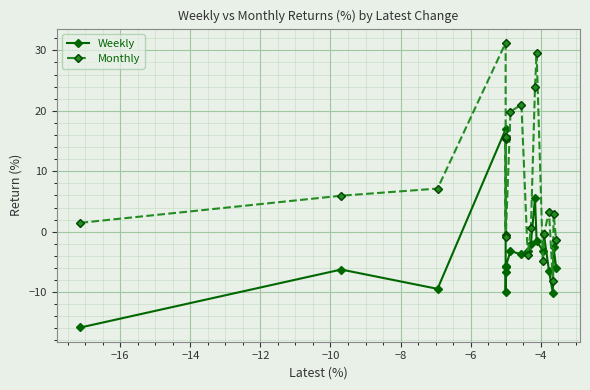

True or false: Monthly has more than 0 interior local peaks.

True